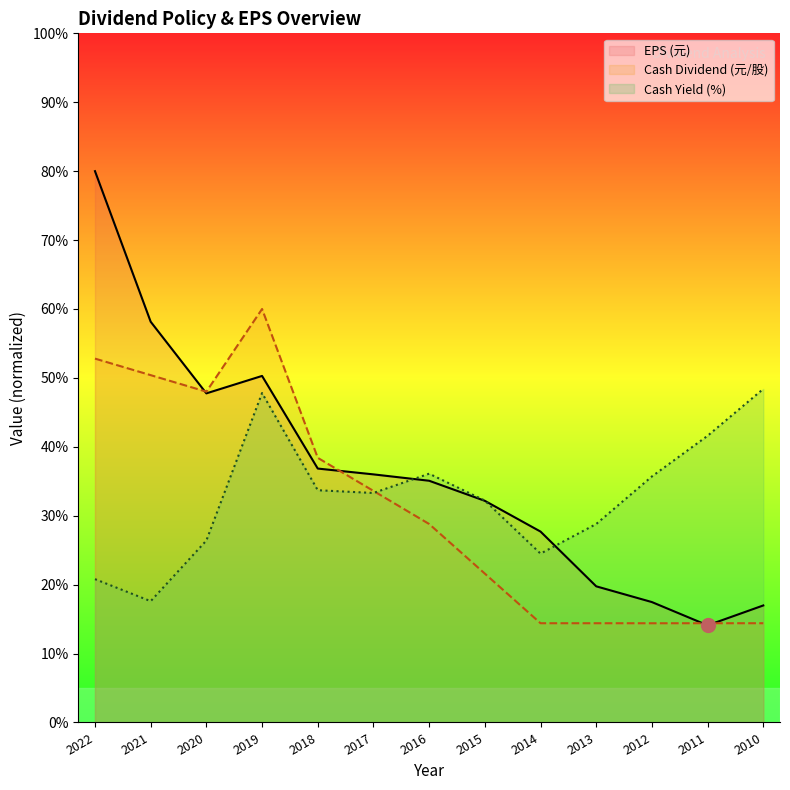

How many values in the EPS (元) series exceed 35?

7